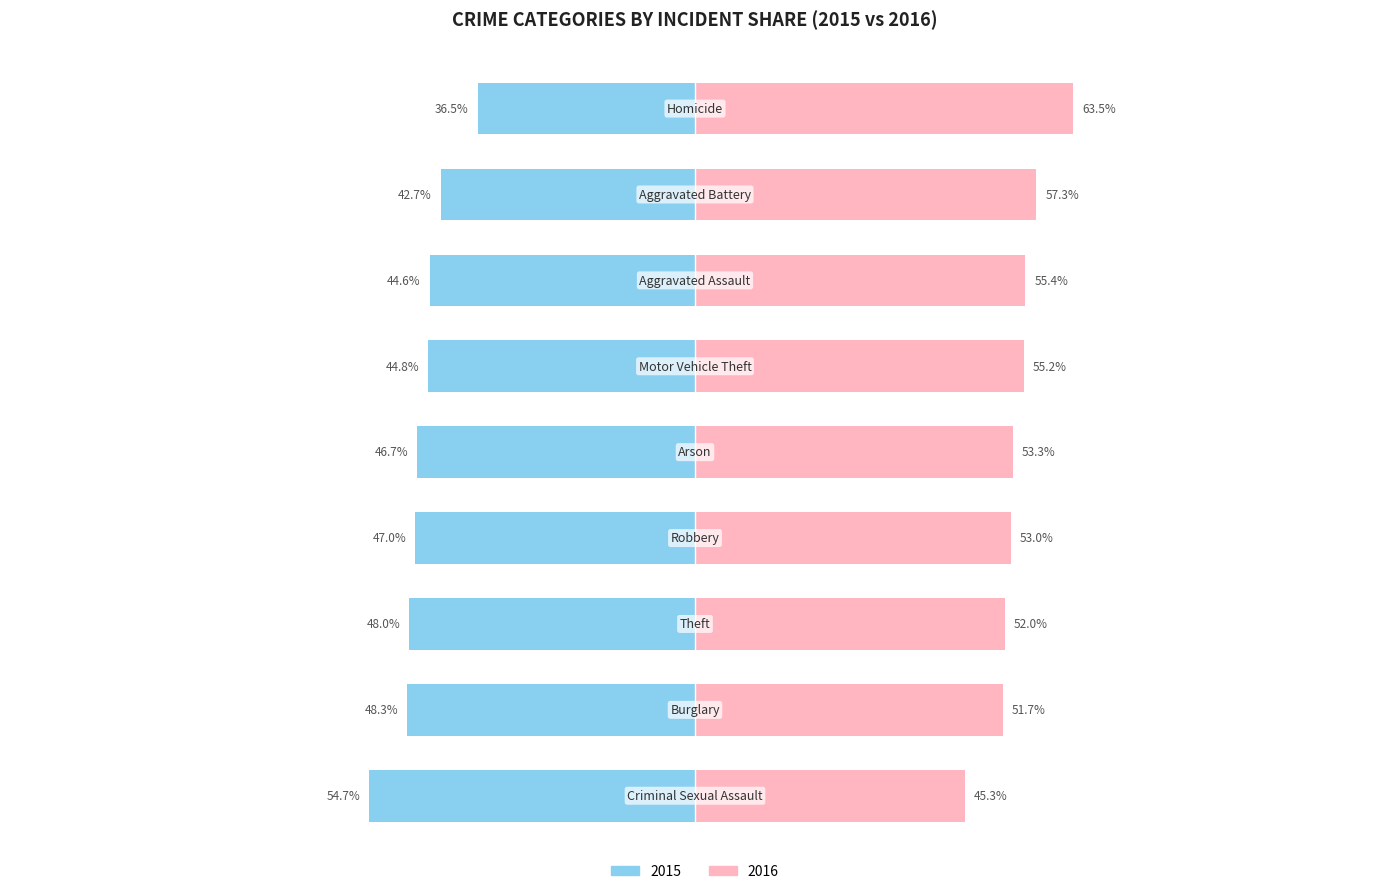

Which has a higher value, 2 or 3?

3